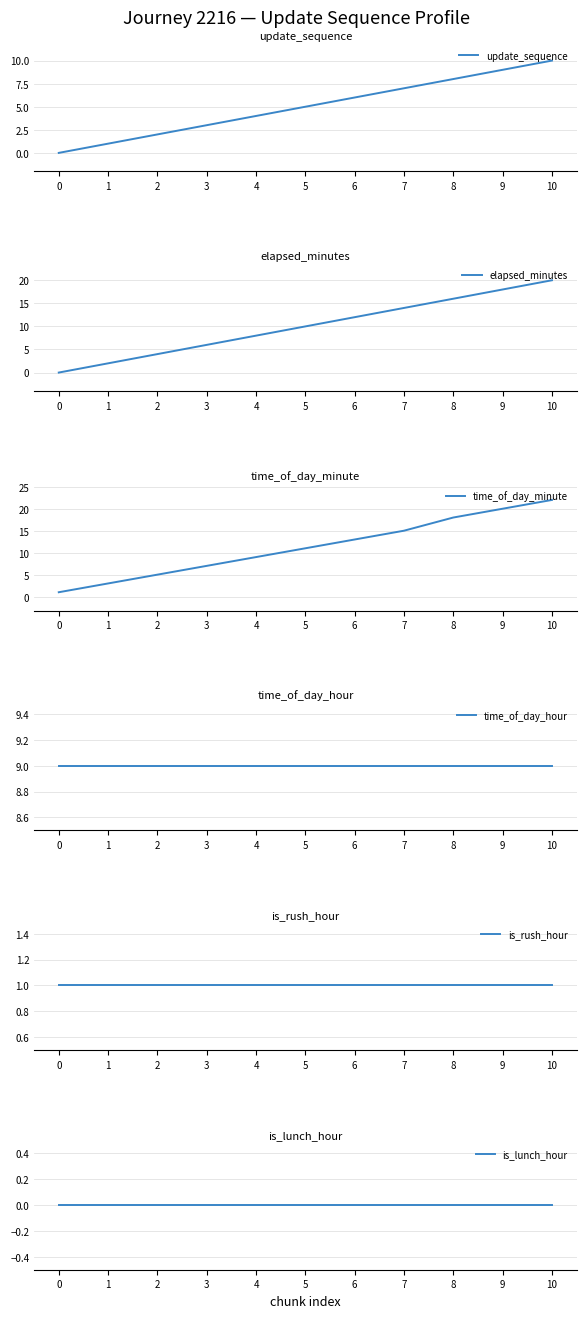

True or false: time_of_day_minute and is_lunch_hour intersect in this chart.

False